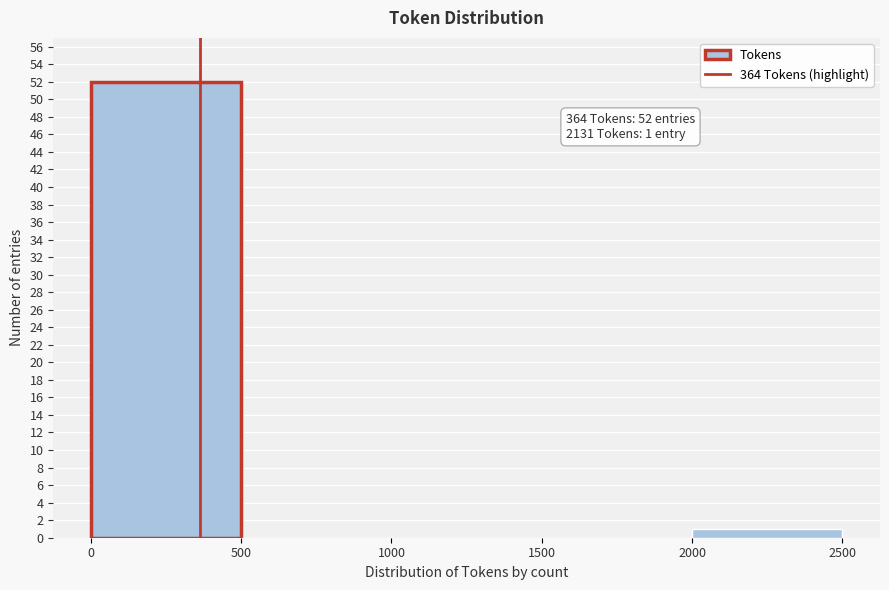

Over which range of the x-axis is the bar tallest?

0 to 500